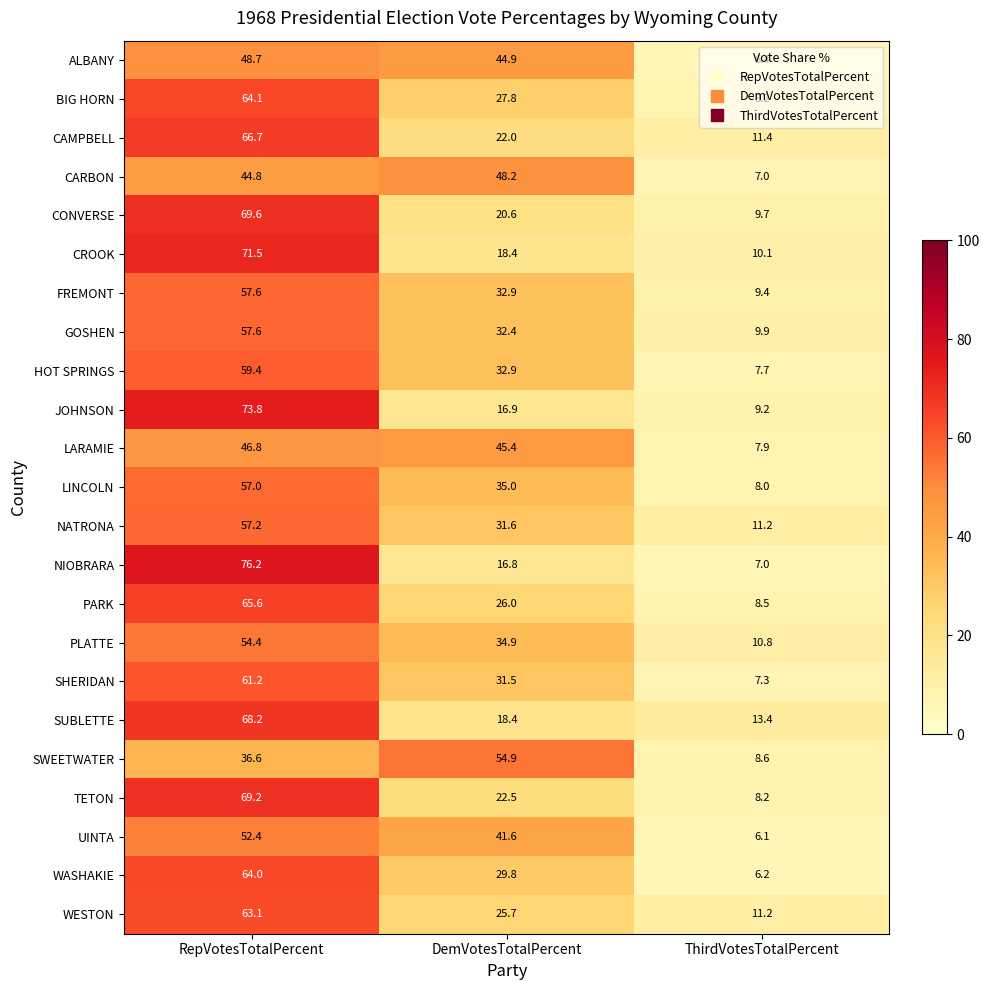

How many series are shown in this chart?

23